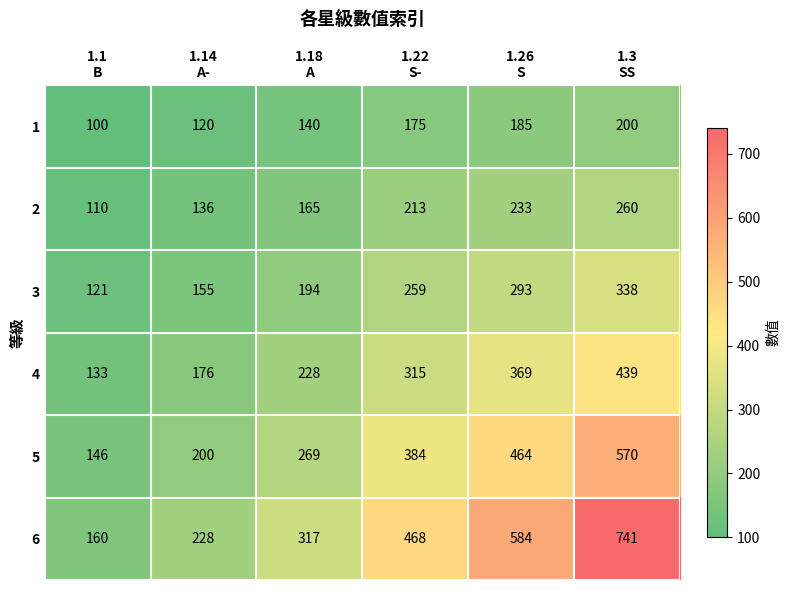

What is the difference between the maximum and minimum values in the 1 series?

100